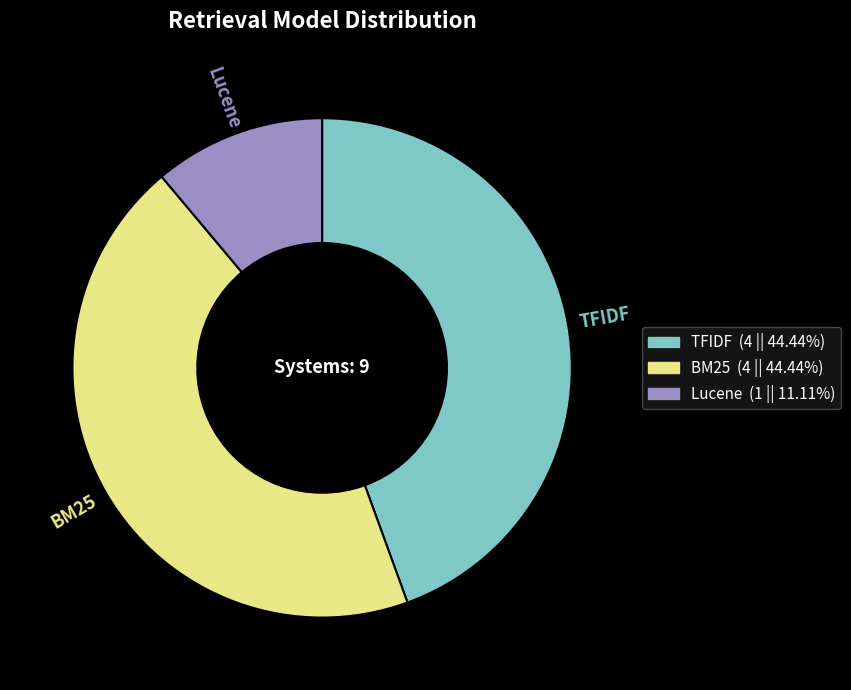

Is there a majority slice in this chart?

No